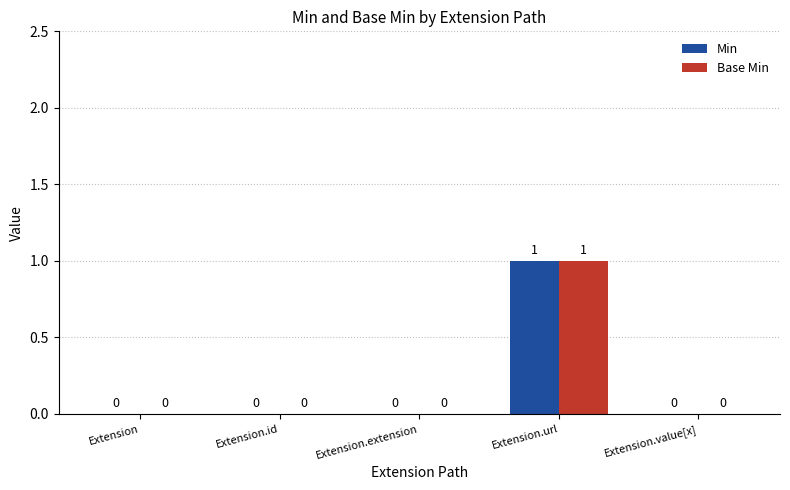

Read the Min value at Extension.url.

1